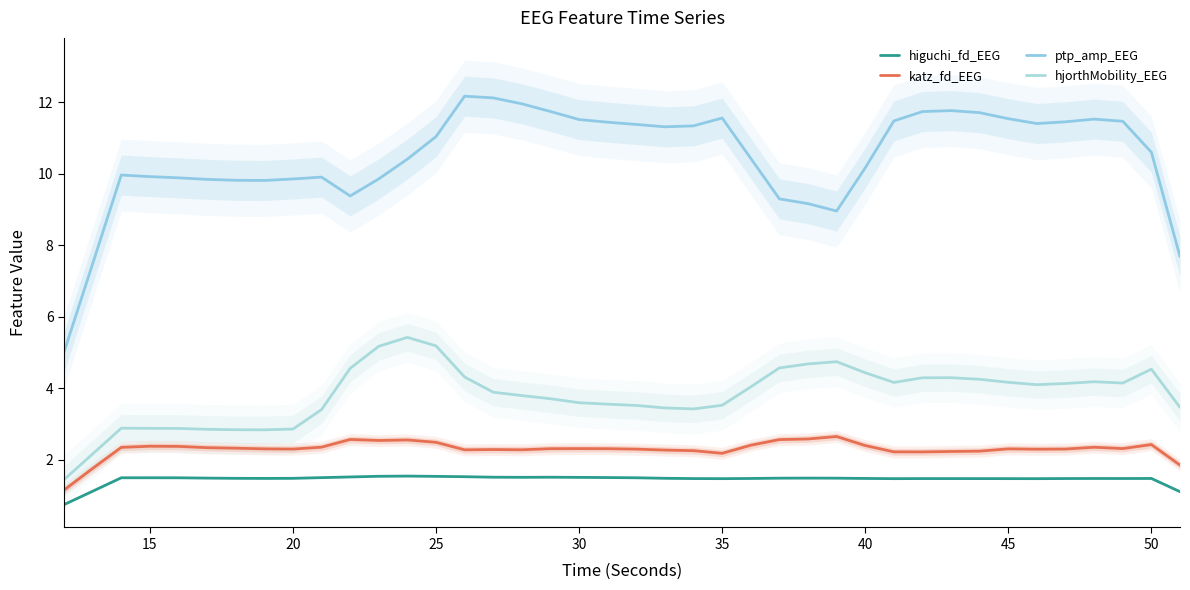

What is the sum of all katz_fd_EEG values?

91.9